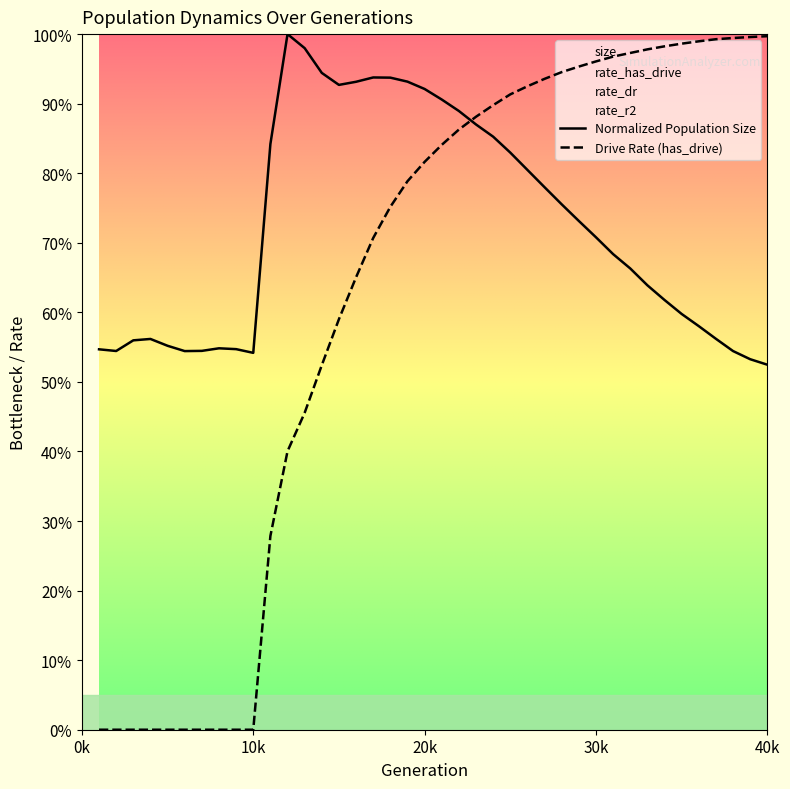

Reading right to left, what are all the values shown in this chart?

Normalized Population Size: 0.5	0.5	0.5	0.6	0.6	0.6	0.6	0.6	0.7	0.7	0.7	0.7	0.8	0.8	0.8	0.8	0.9	0.9	0.9	0.9	0.9	0.9	0.9	0.9	0.9	0.9	0.9	1.0	1.0	0.8	0.5	0.5	0.5	0.5	0.5	0.6	0.6	0.6	0.5	0.5
Drive Rate (has_drive): 1.0	1.0	1.0	1.0	1.0	1.0	1.0	1.0	1.0	1.0	1.0	1.0	0.9	0.9	0.9	0.9	0.9	0.9	0.9	0.8	0.8	0.8	0.8	0.7	0.7	0.6	0.5	0.5	0.4	0.3	0.0	0.0	0.0	0.0	0.0	0.0	0.0	0.0	0.0	0.0